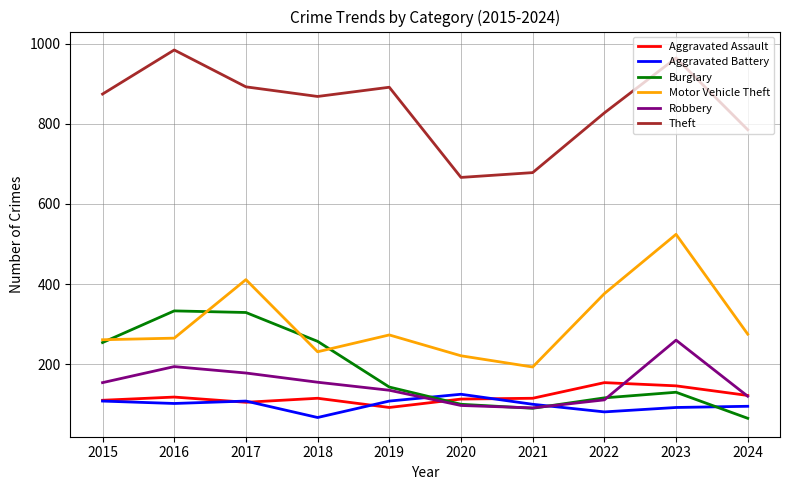

True or false: Theft and Robbery cross at least once.

False